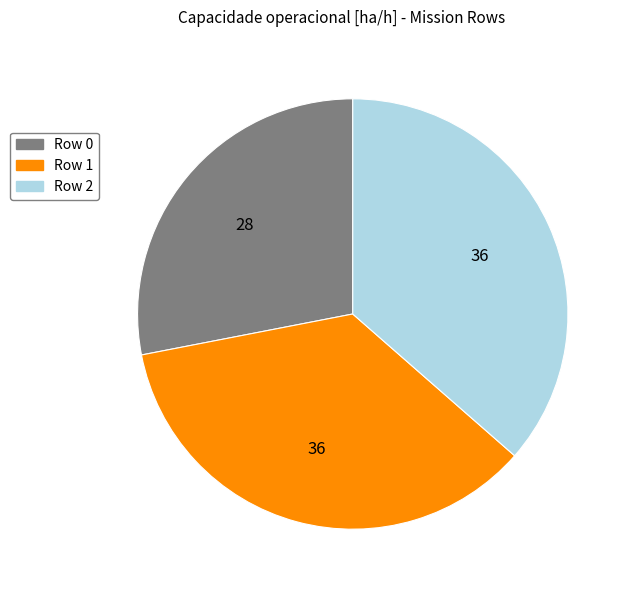

What is the largest slice in the pie chart?

Row 2